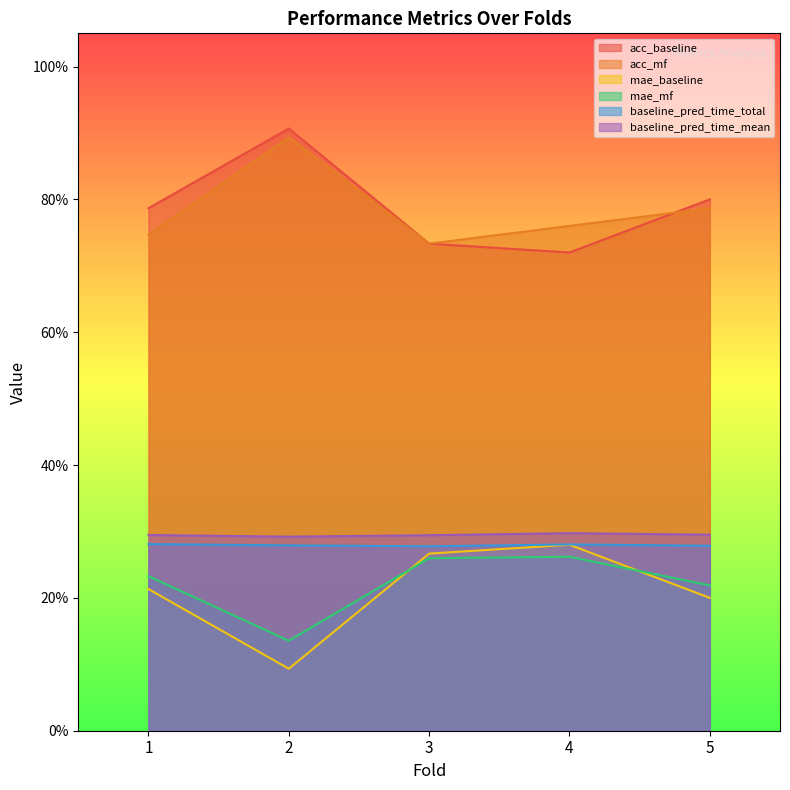

Where is the first local minimum for acc_baseline?

4